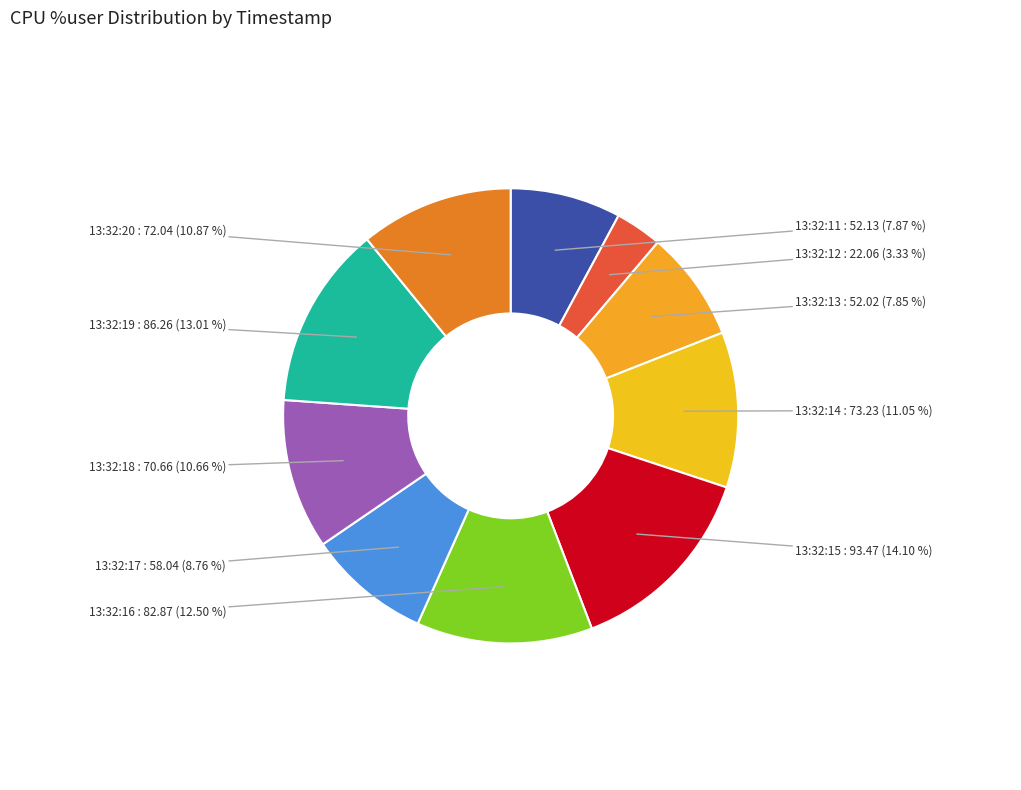

Which slice is the smallest?

13:32:12